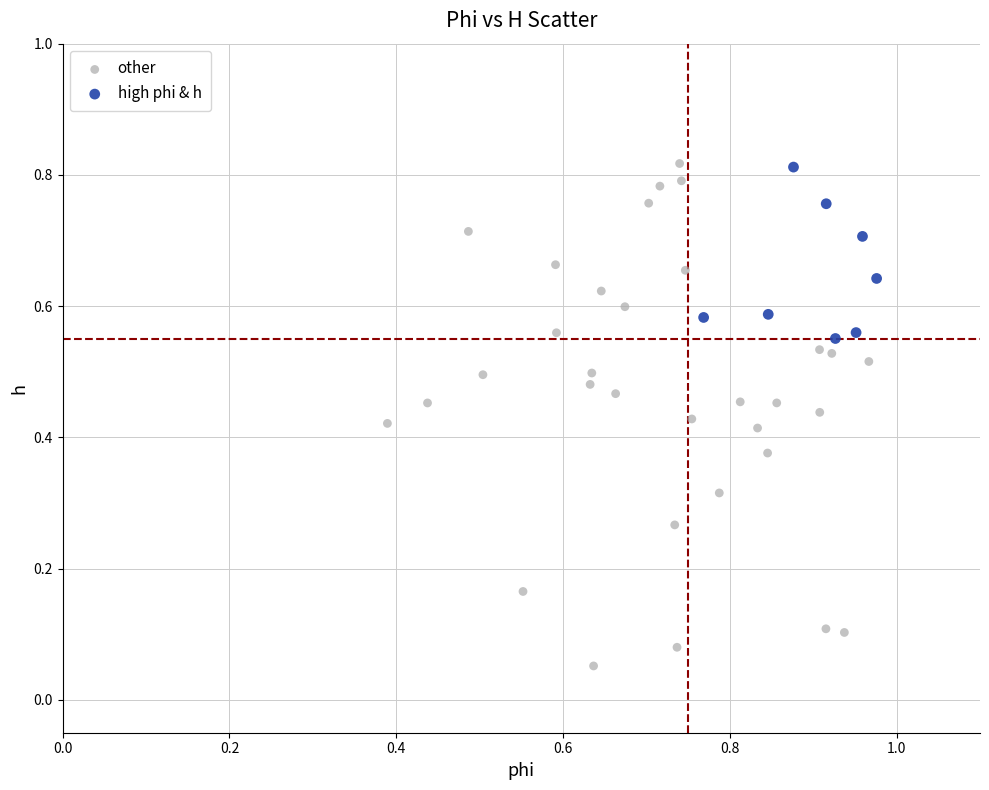

Which series reaches the minimum Y coordinate?

other